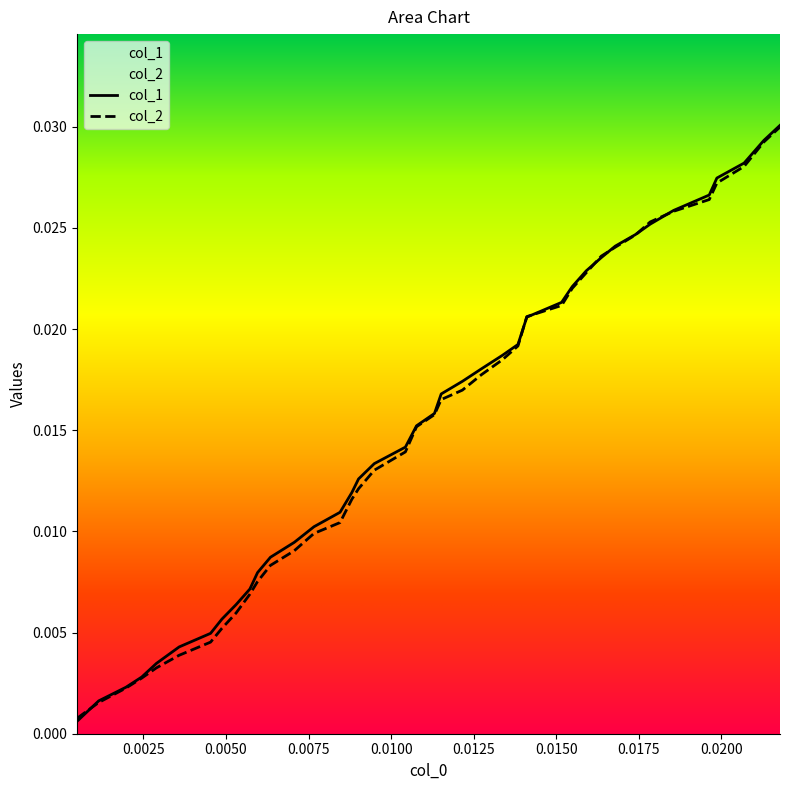

True or false: col_2 and col_1 intersect in this chart.

True